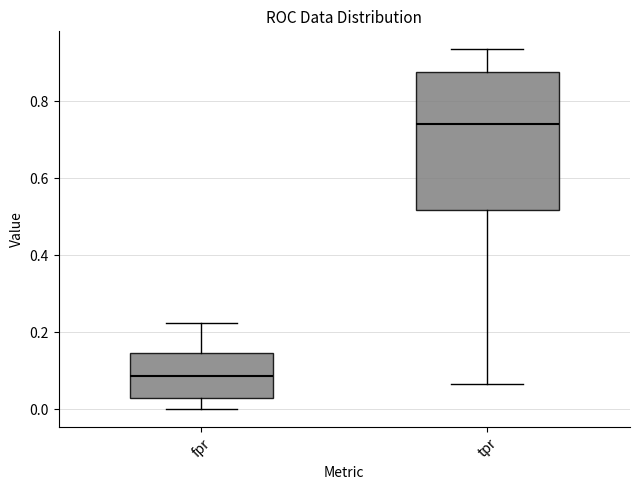

Comparing the boxes themselves (not the whiskers), which one is the tallest?

tpr